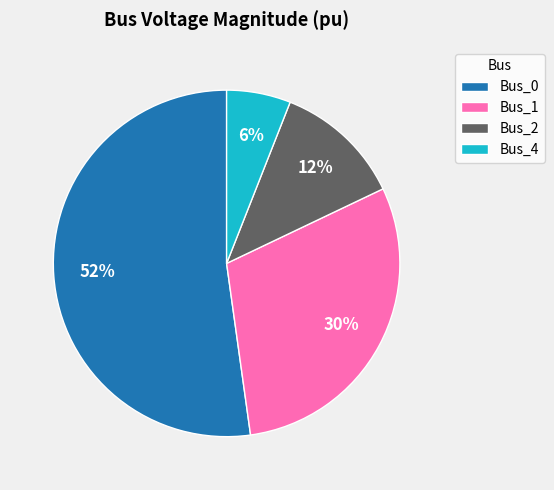

Is Bus_4 the majority of the pie?

No